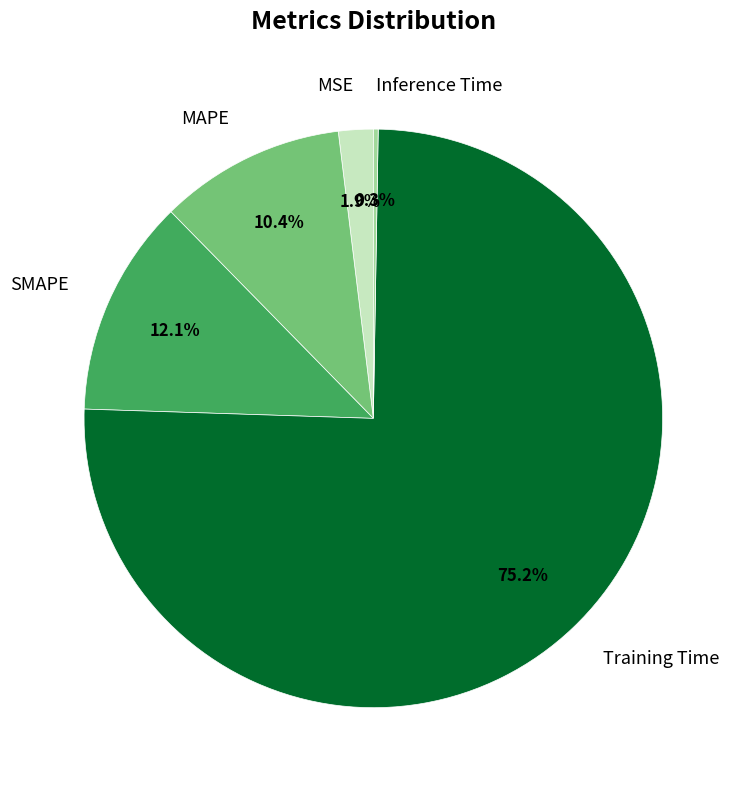

To the nearest percent, what portion does SMAPE represent?

12%